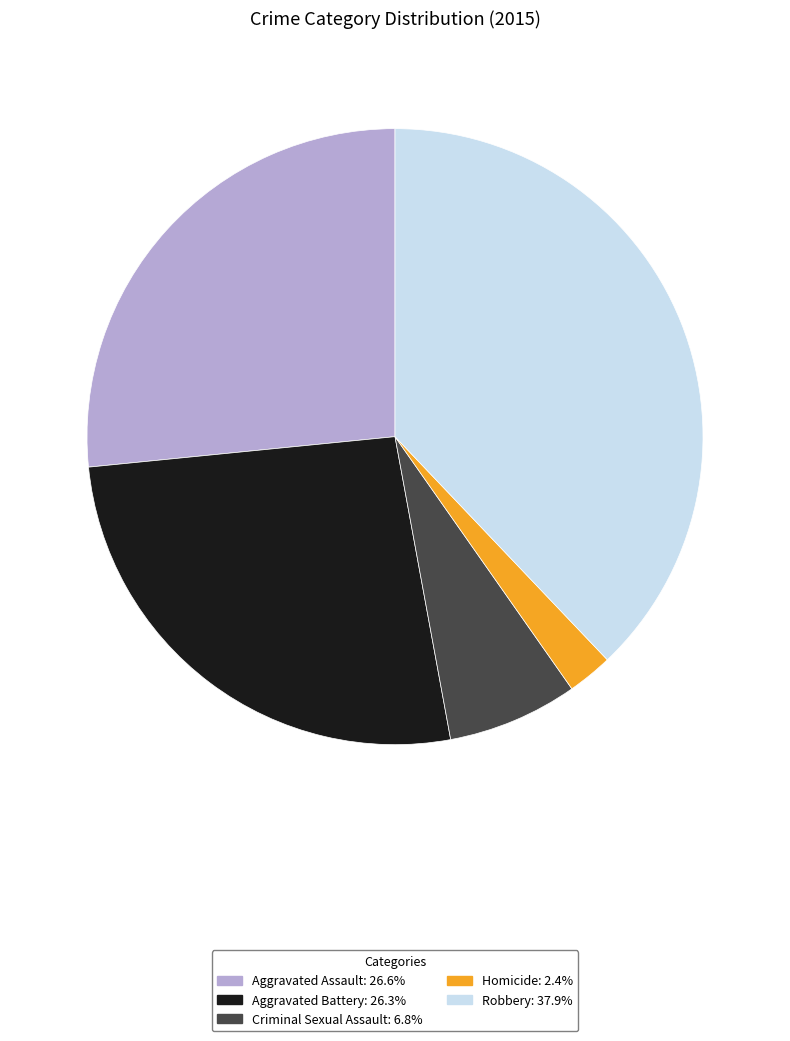

Approximately how many times larger is the value at Robbery: 37.9% compared to Aggravated Assault: 26.6%?

1.4